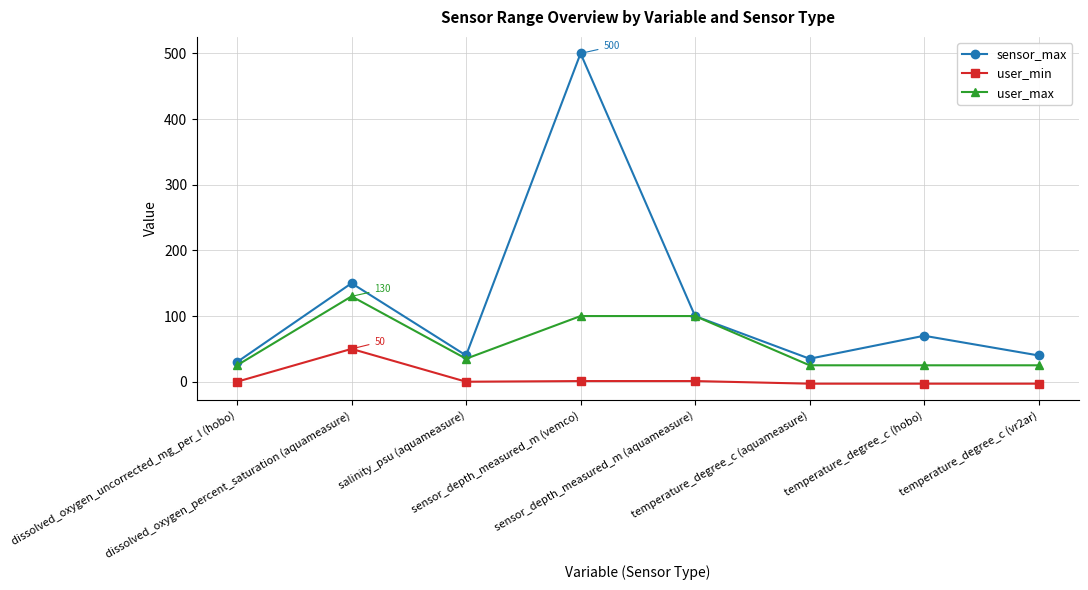

Rank the series at temperature_degree_c (hobo) from highest to lowest value.

sensor_max, user_max, user_min